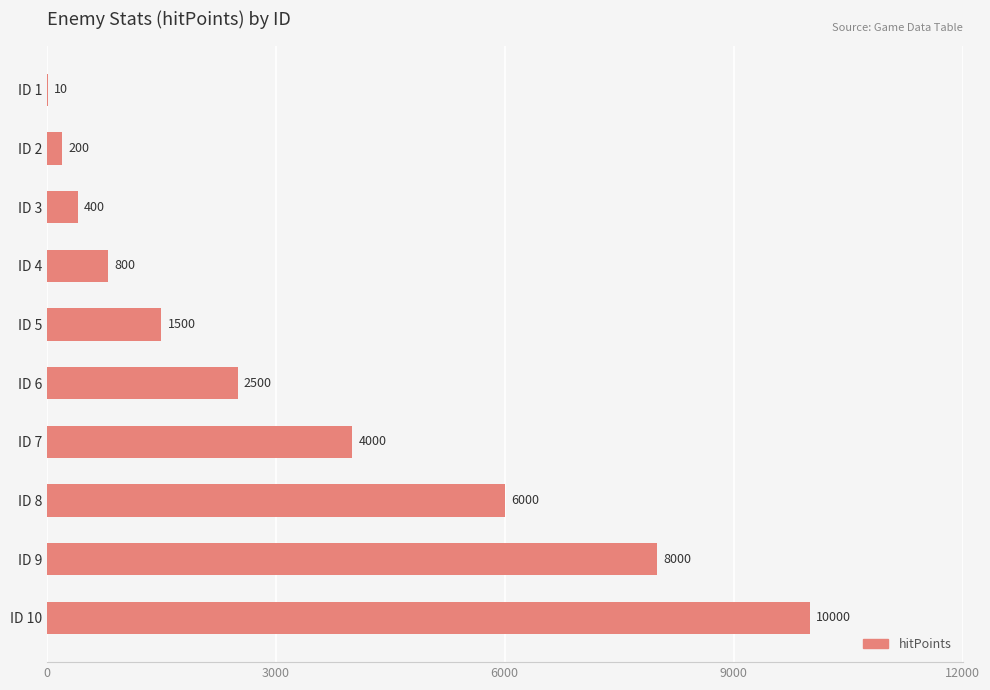

Approximately how many times larger is the value at ID 10 compared to ID 3?

25.0